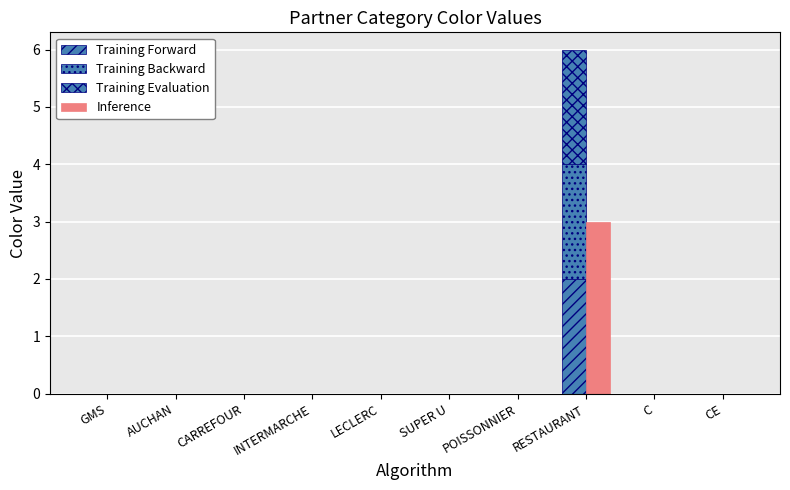

Is the value of Inference at SUPER U greater than the value of Training Evaluation at LECLERC?

No